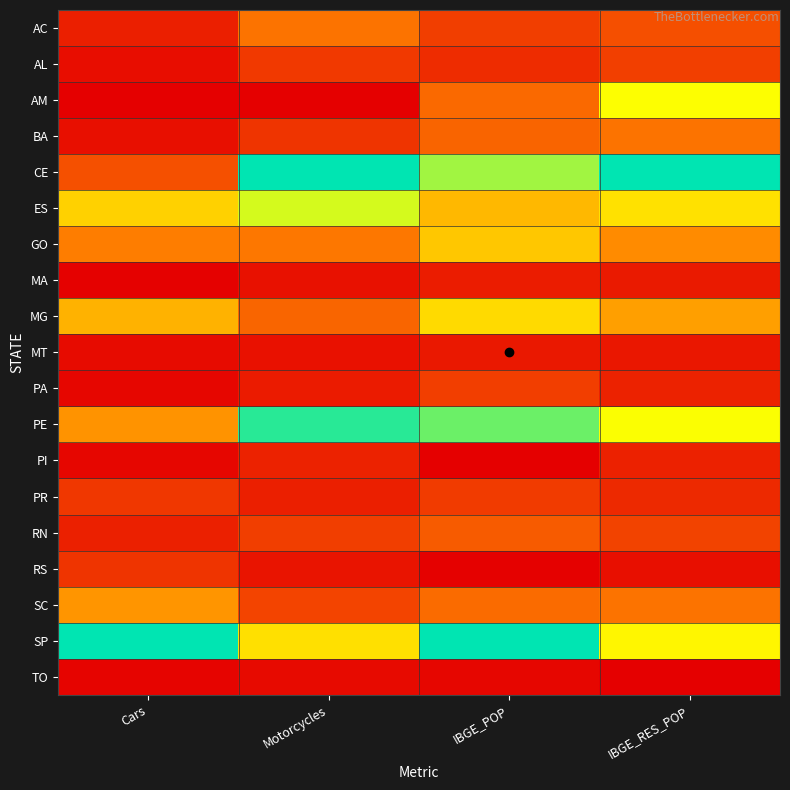

What is the total value across all series at Cars?

3.9